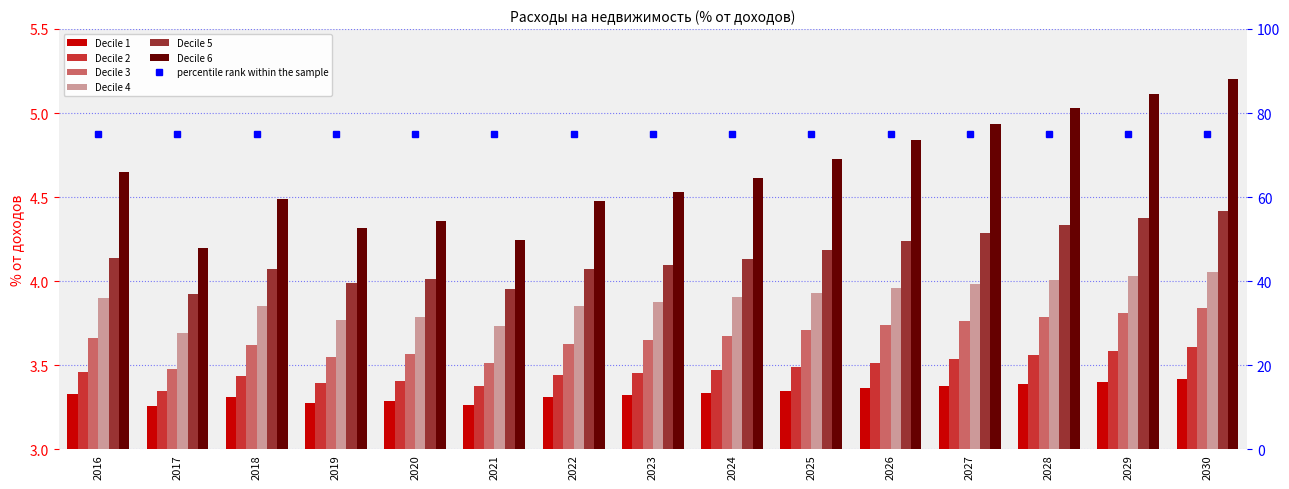

What is the smallest value displayed?

3.3